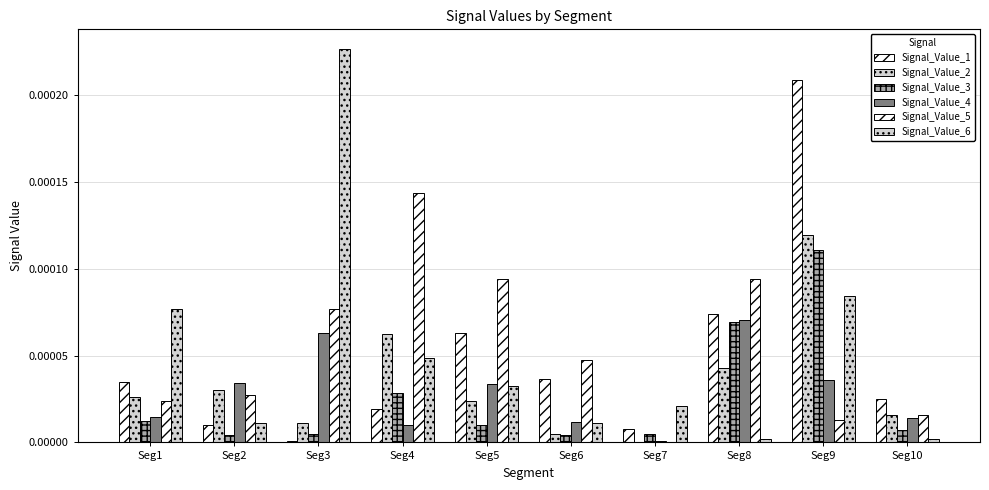

At how many categories does at least one series exceed 0?

10